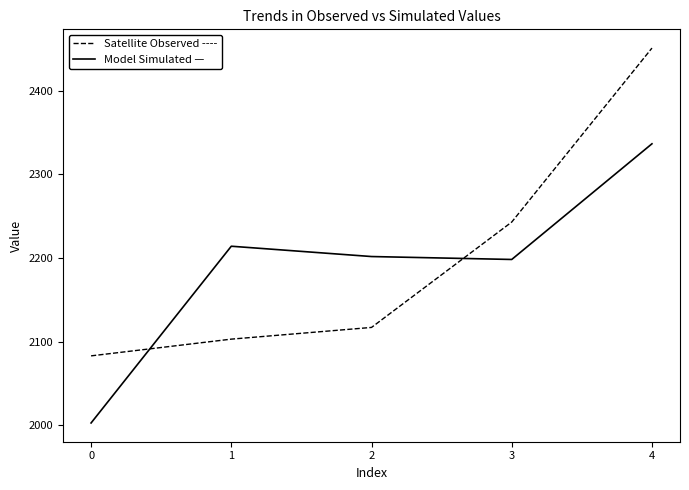

What is the average value of the Model Simulated — series?

2190.7